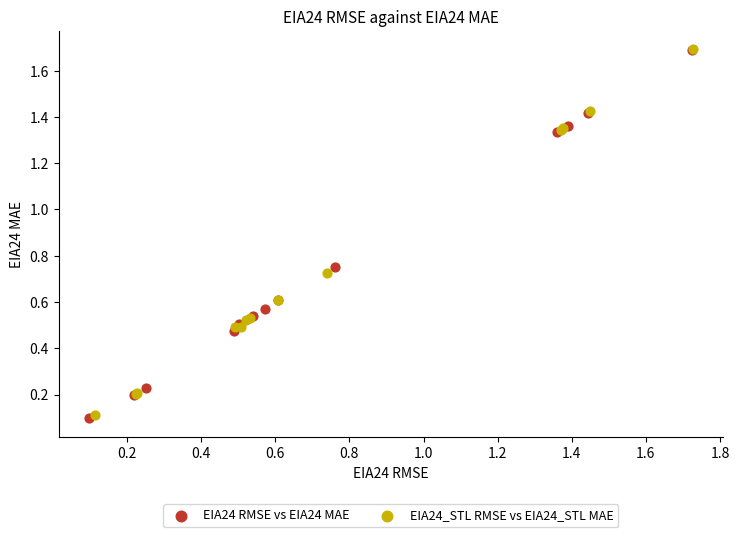

Which series has the largest Y range (max minus min)?

EIA24 RMSE vs EIA24 MAE